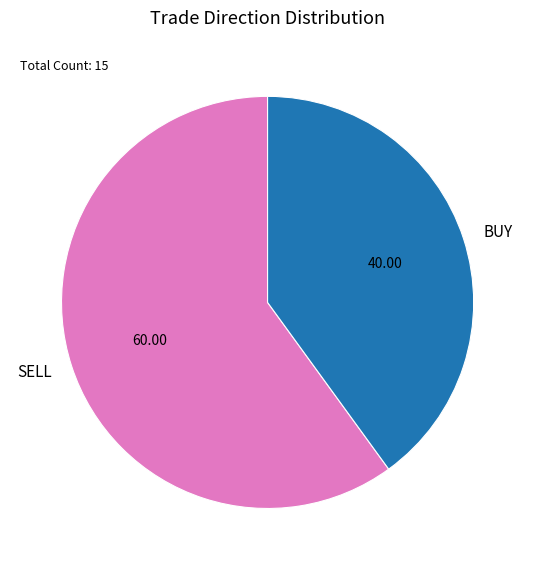

Which category accounts for the majority?

SELL